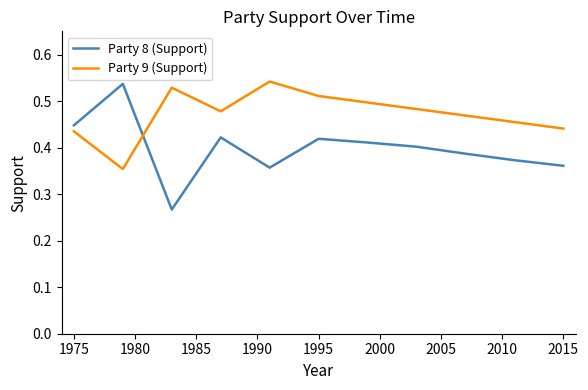

Which series has the widest spread of values?

Party 8 (Support)